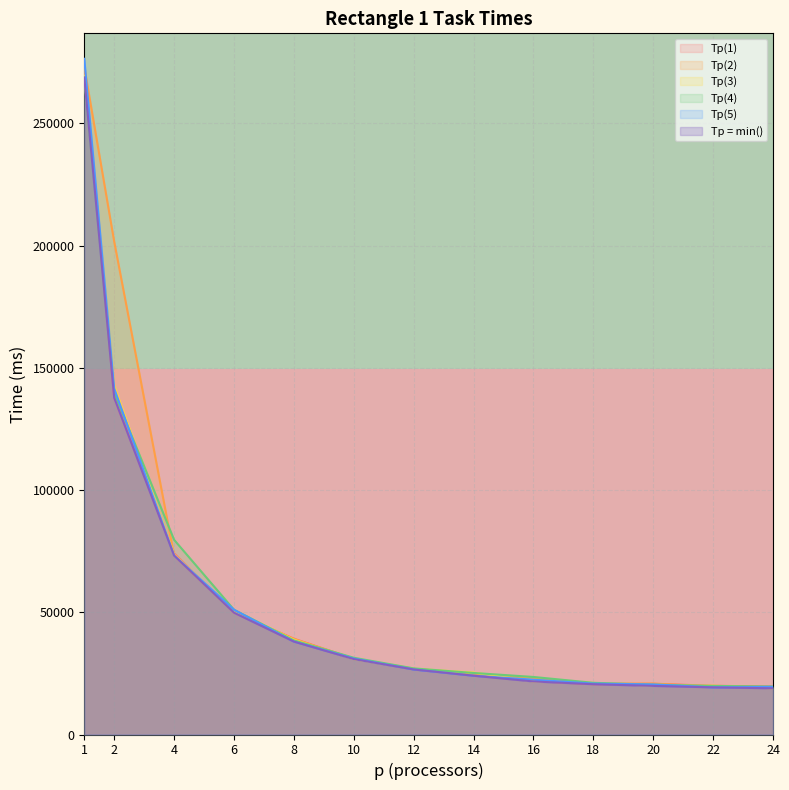

What is the maximum value for Тр(5)?

276393